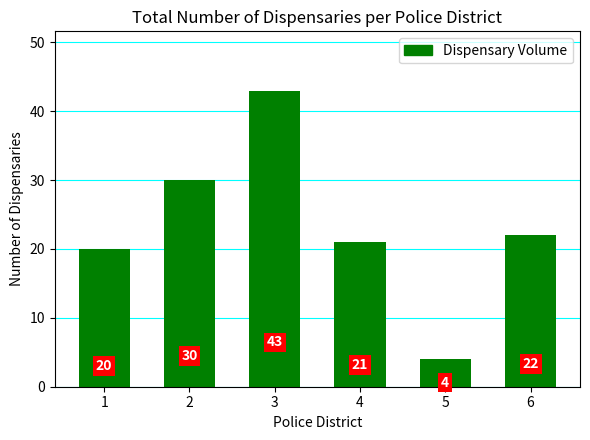

How many distinct data groups are displayed?

1